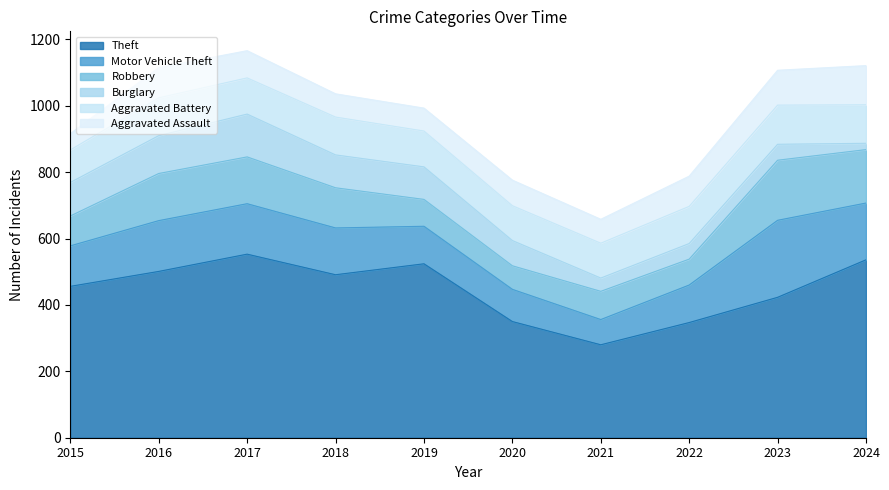

At how many categories does at least one series exceed 110?

10